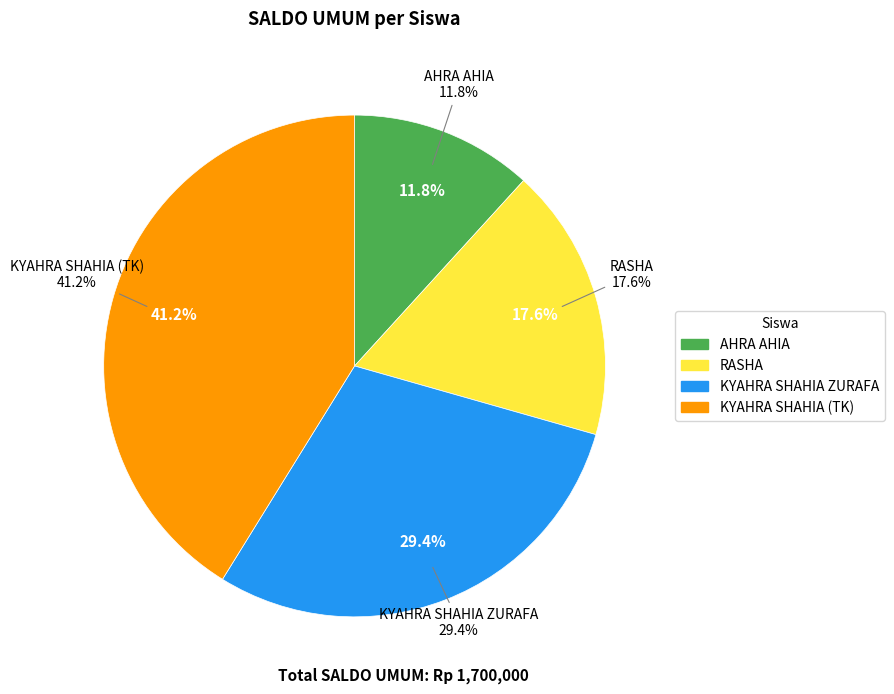

Is 1234666_SD the majority of the pie?

No